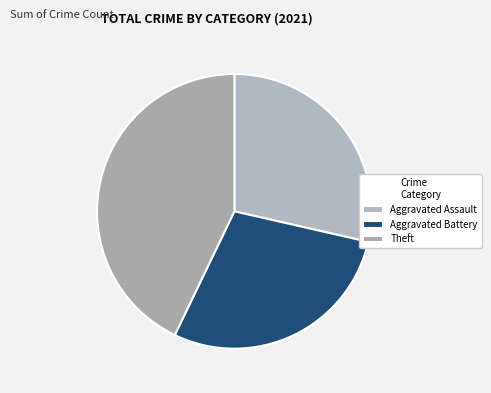

What is the change in value from Aggravated Battery to Theft?

+1